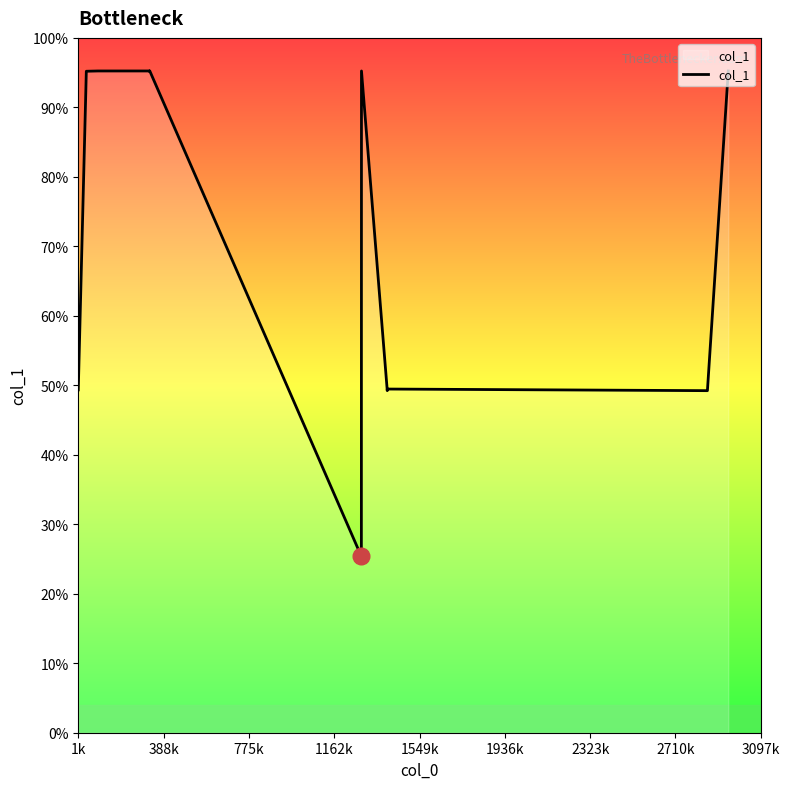

Does the chart have visible grid lines?

No